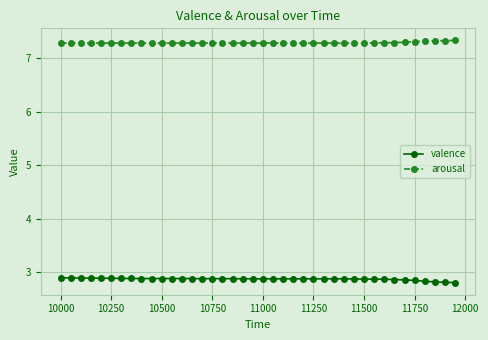

What is the value of the arousal point at the 28th from the left?

7.3